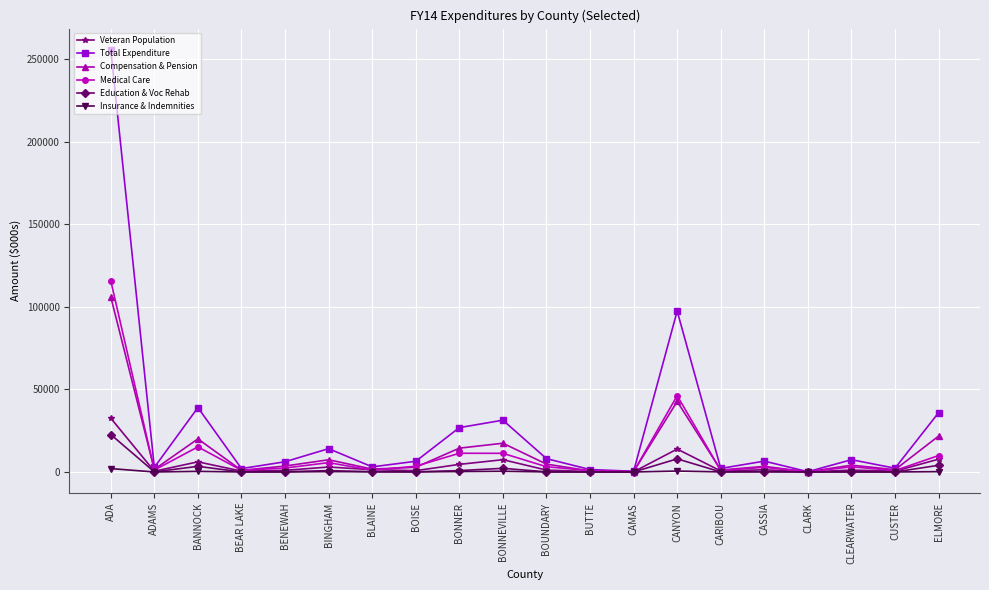

Between BUTTE and CASSIA, which series saw the biggest shift?

Total Expenditure